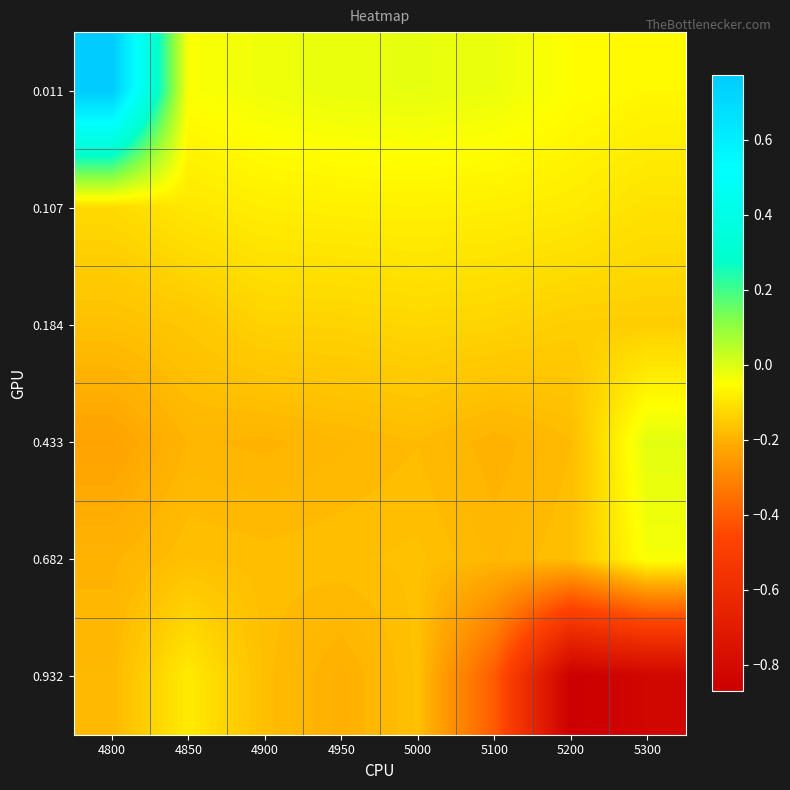

At how many categories does at least one series exceed 0?

1